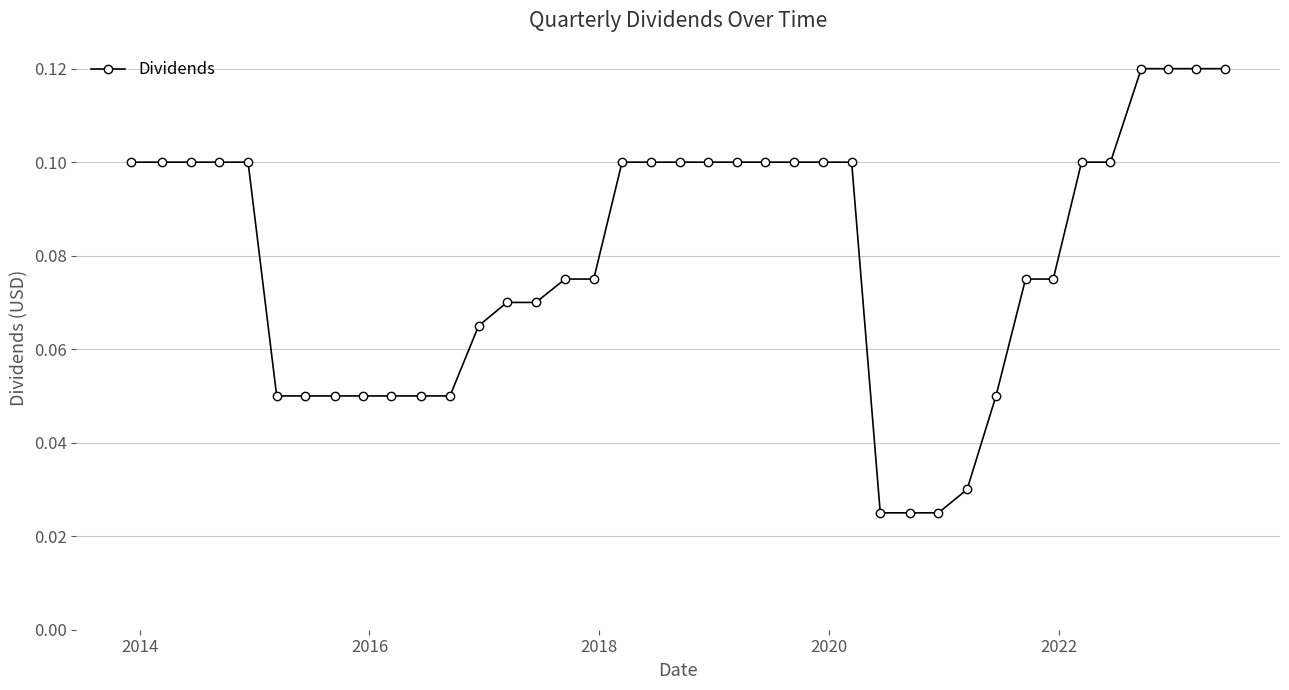

What is the sum of all values?

3.1